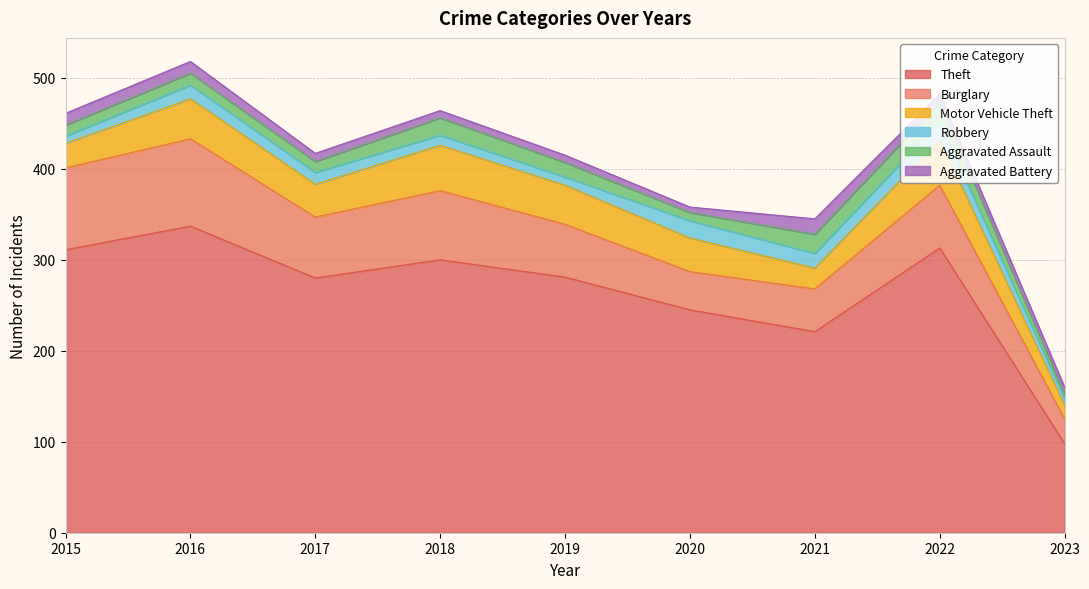

Which series has the largest range (max minus min)?

Theft